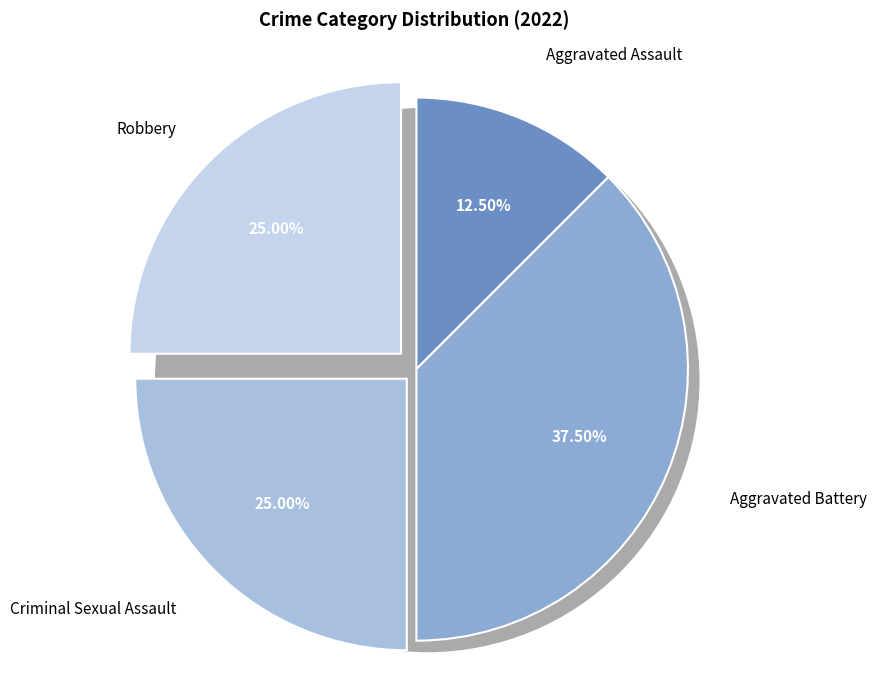

What is the total percentage of Aggravated Assault and Robbery?

37.5%